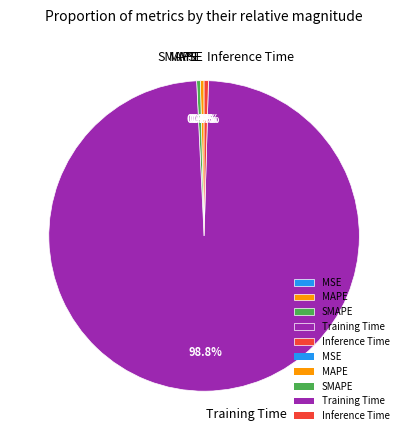

Which category has the biggest portion of the pie?

Training Time